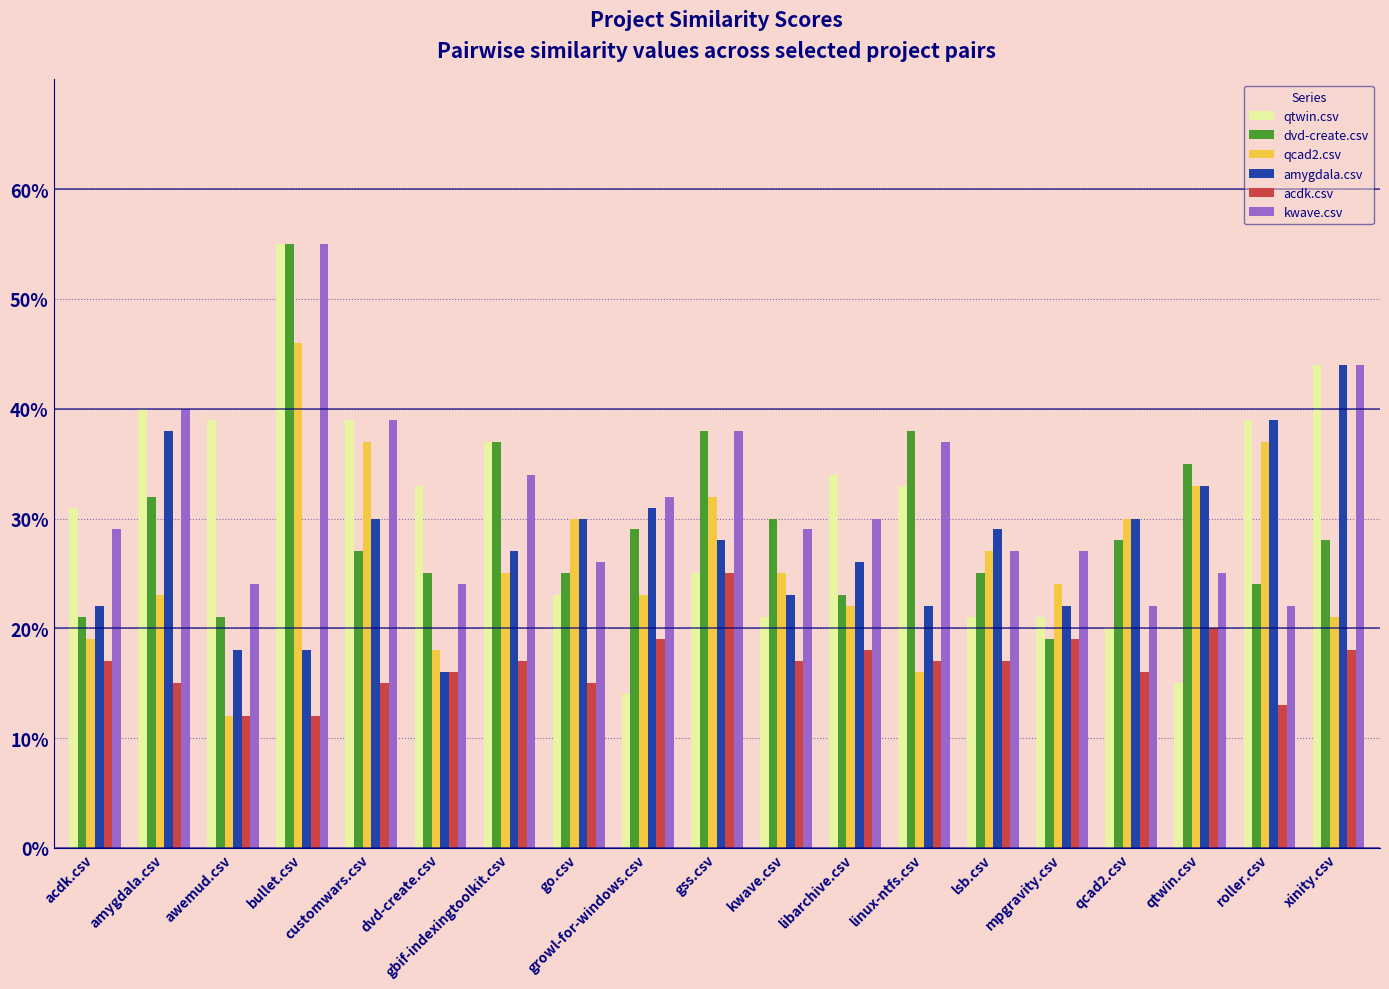

The value of qcad2.csv at mpgravity.csv is 0.1. True or false?

False